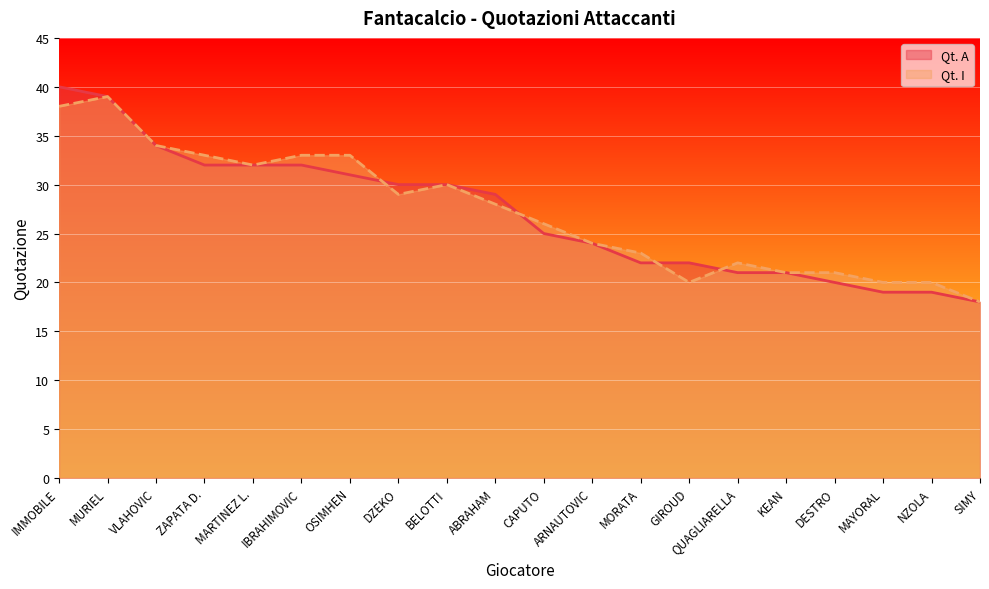

How many intersections are there between Qt. I and Qt. A?

4